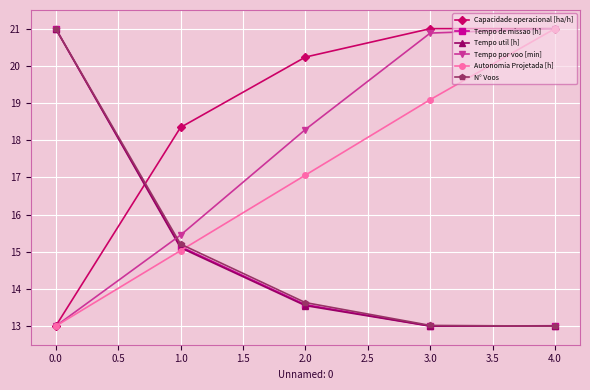

What is the value of the Tempo de missao [h] point at the 1st from the left?

21.0